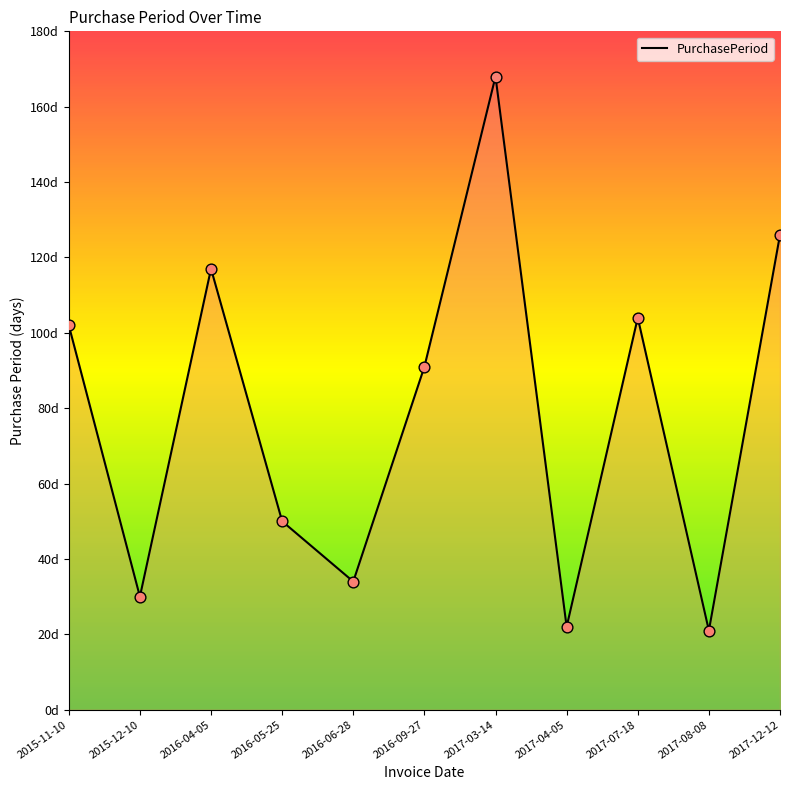

Does the chart have visible grid lines?

No